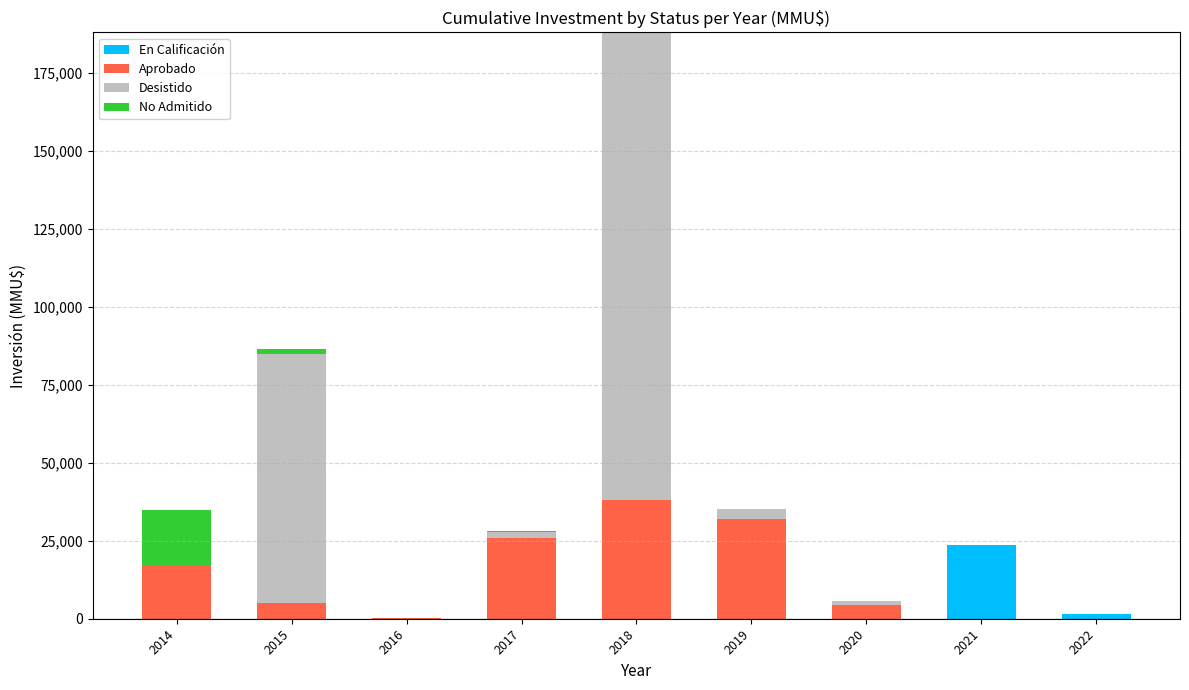

At which category is the sum across all series the highest?

2018